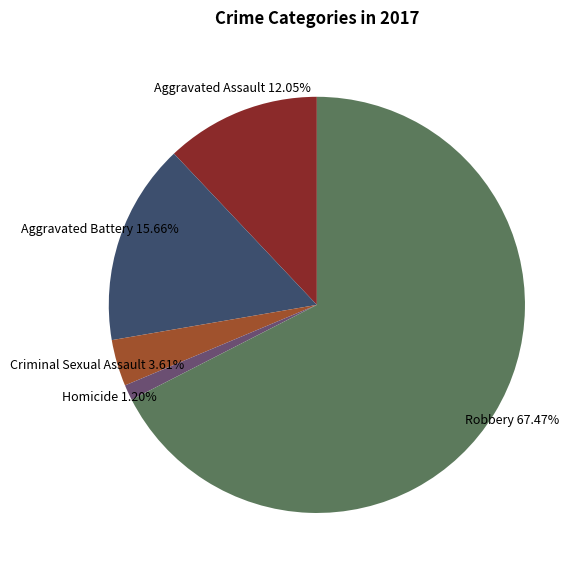

To the nearest percent, what is the average slice percentage?

20%